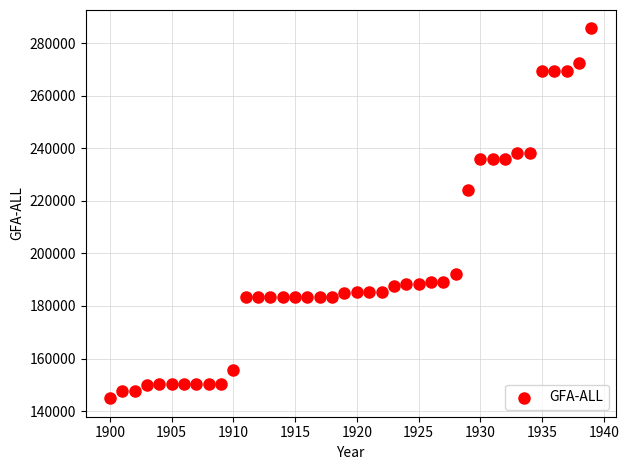

What is the range of X values (max minus min)?

39